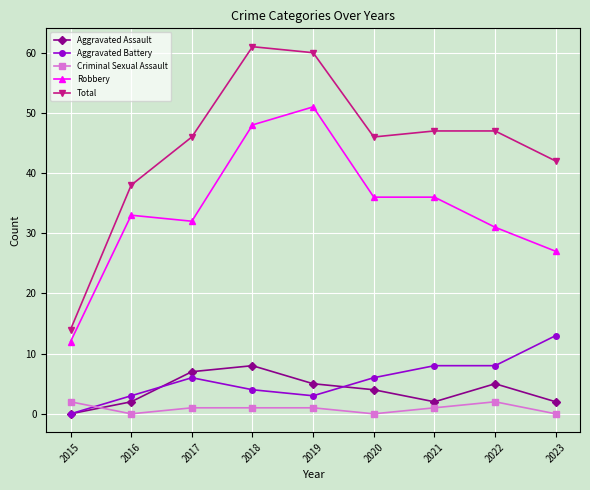

Is it true that Aggravated Assault equals 3 at 2017?

False